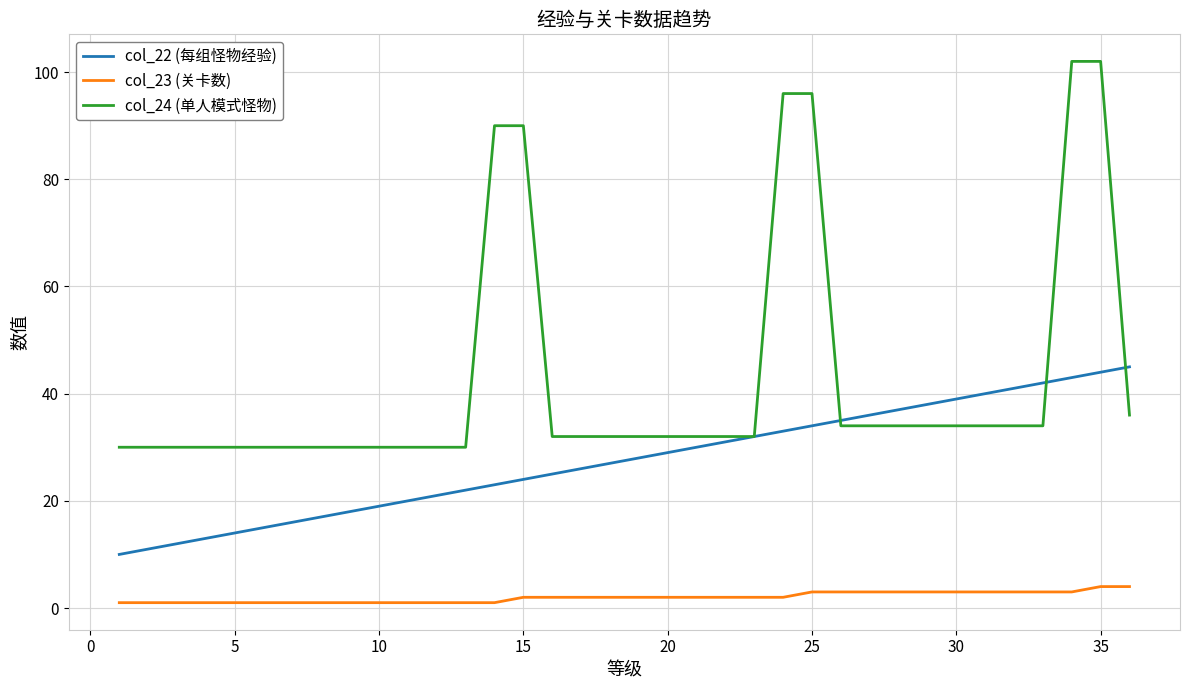

Rank the series by their maximum value, from lowest to highest.

col_23 (关卡数), col_22 (每组怪物经验), col_24 (单人模式怪物)